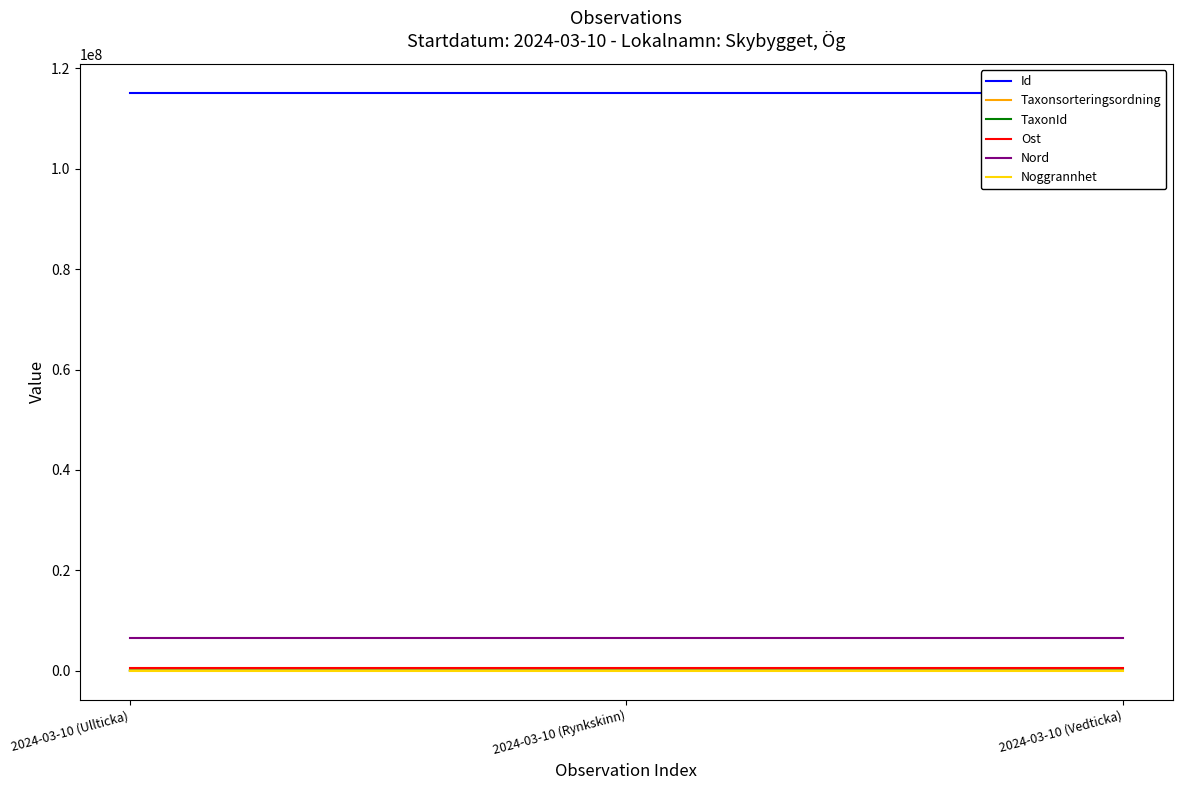

What is the label of the 1st point from the right?

2024-03-10 (Vedticka)